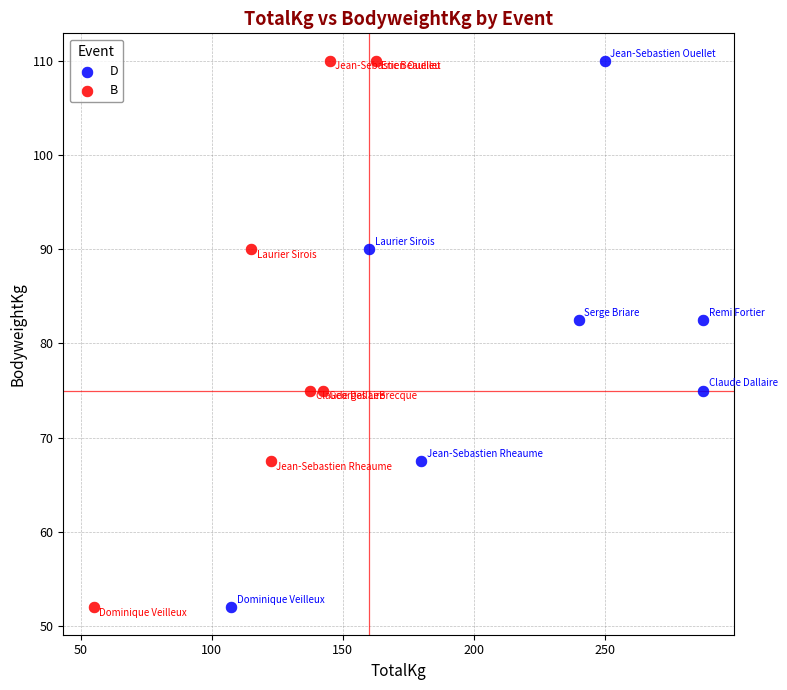

What are all the series names shown in the legend?

D, B